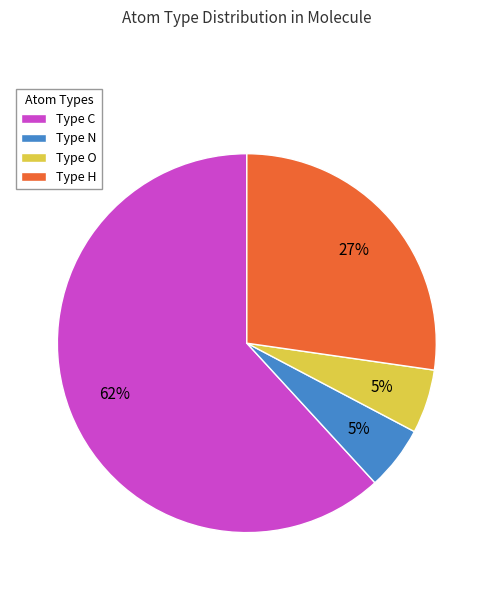

Is there any slice that represents more than half of the pie?

Yes